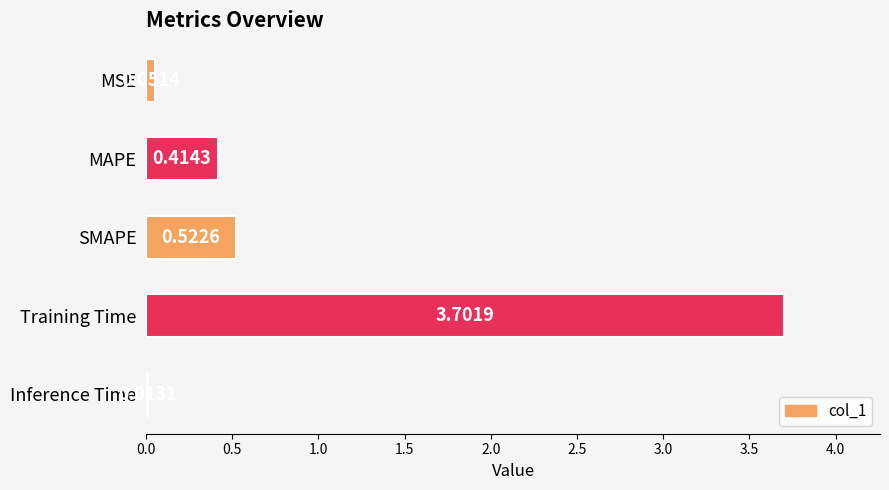

Rank the categories by value from lowest to highest.

Inference Time, MSE, MAPE, SMAPE, Training Time